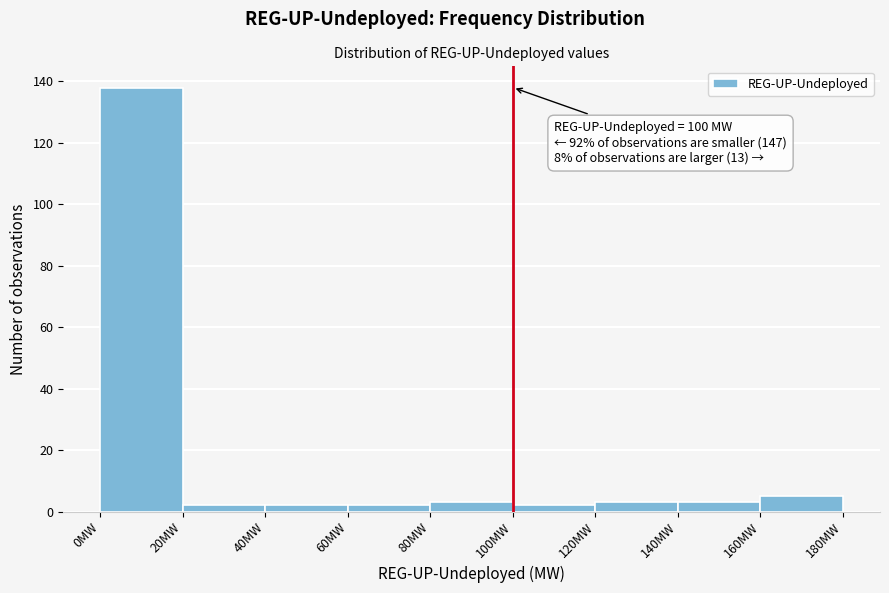

Over which range of the x-axis is the bar tallest?

0 to 20